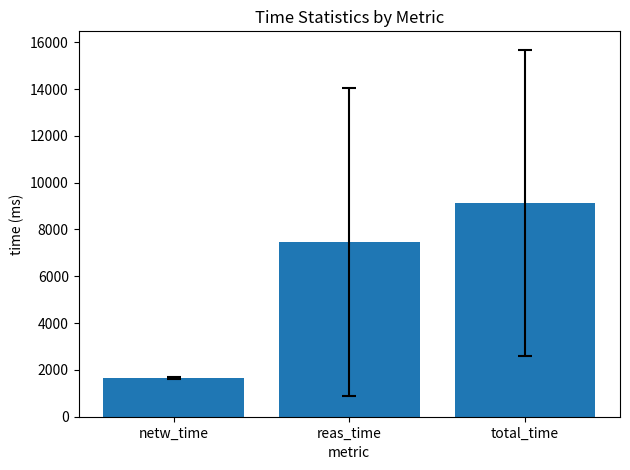

Does the chart contain any negative values?

No